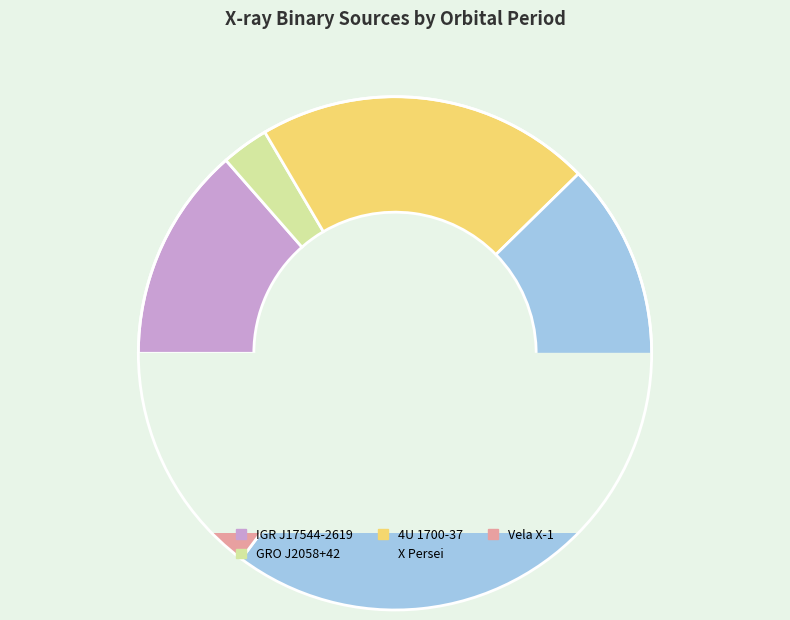

Rank the categories by value from highest to lowest.

X Persei, 4U 1700-37, Vela X-1, IGR J17544-2619, GRO J2058+42